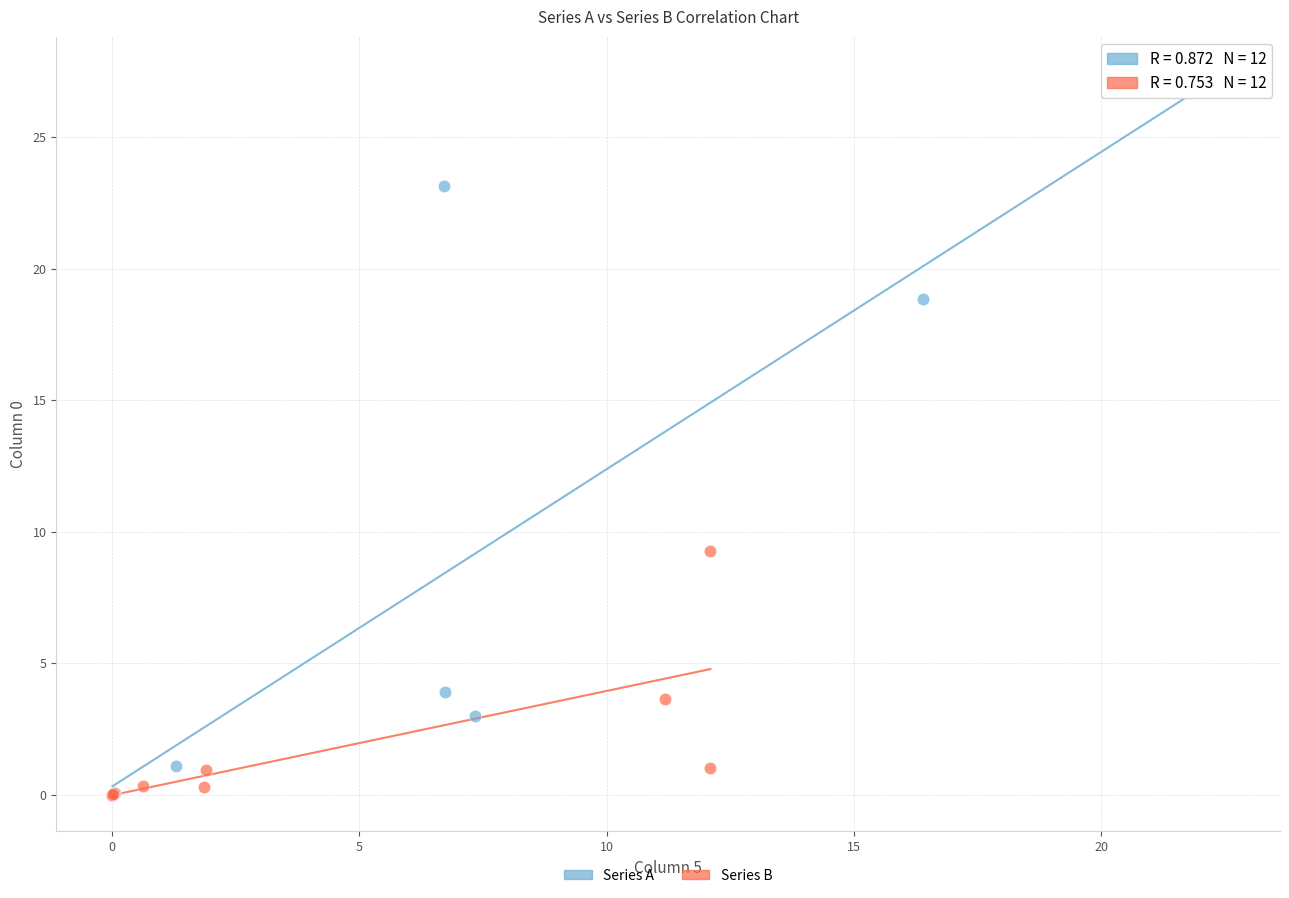

Which series contains the highest Y value?

Series A